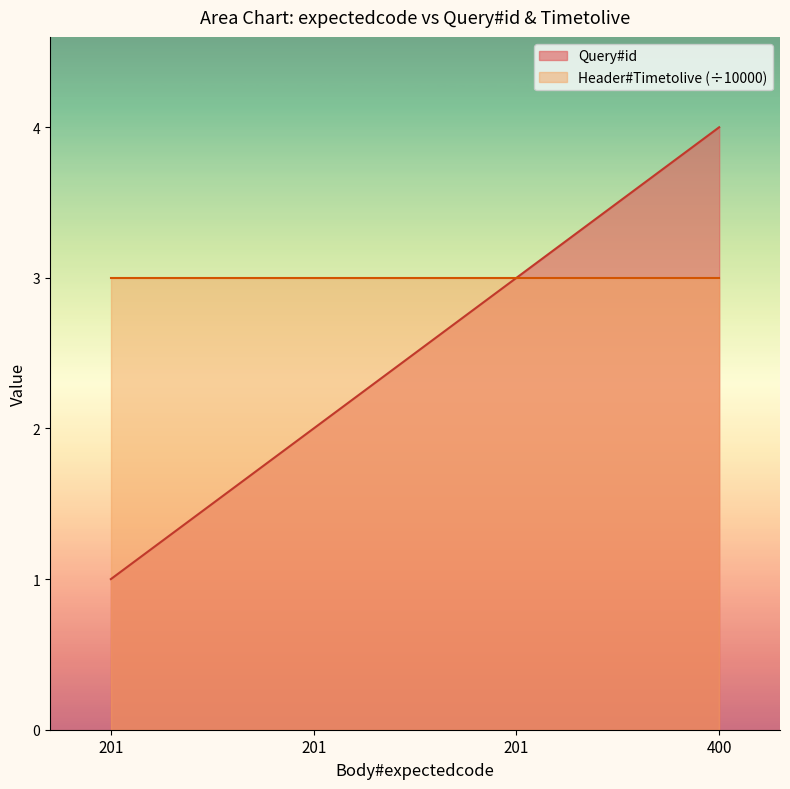

What is the change in value from 201 to 400?

+1